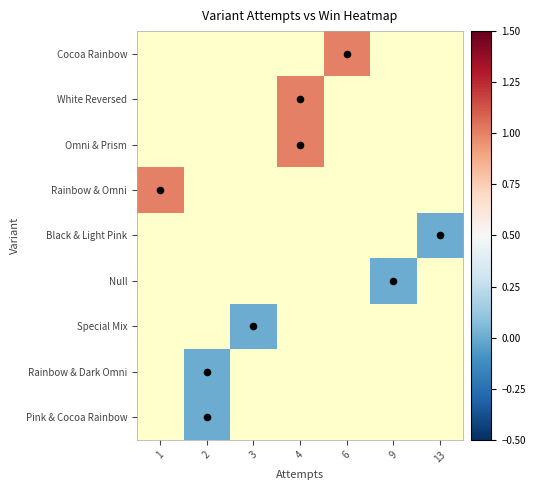

How many values in row_1 are above zero?

1